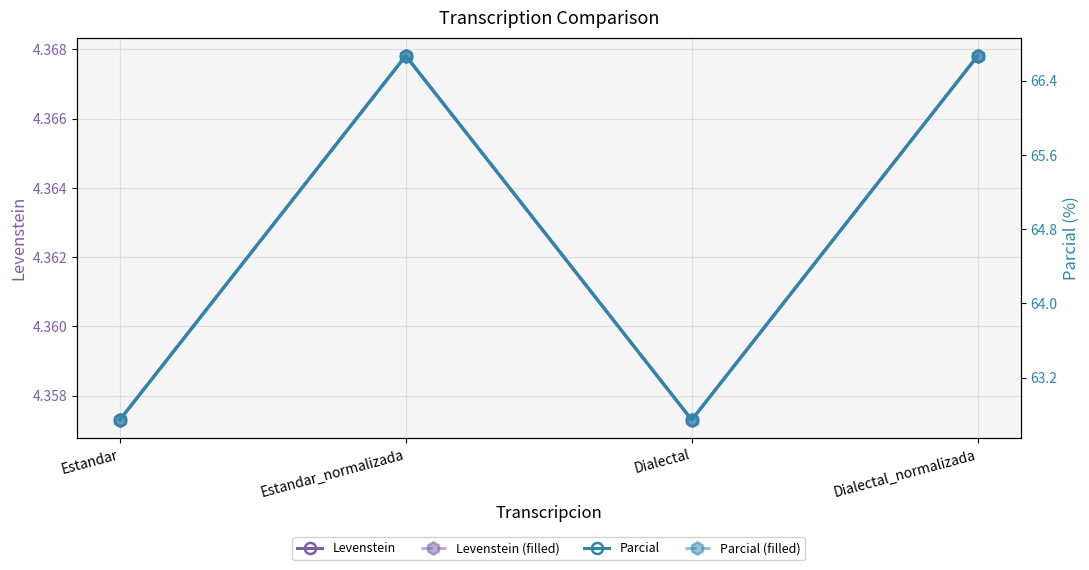

What is the sum of all Levenstein (filled) values?

17.5